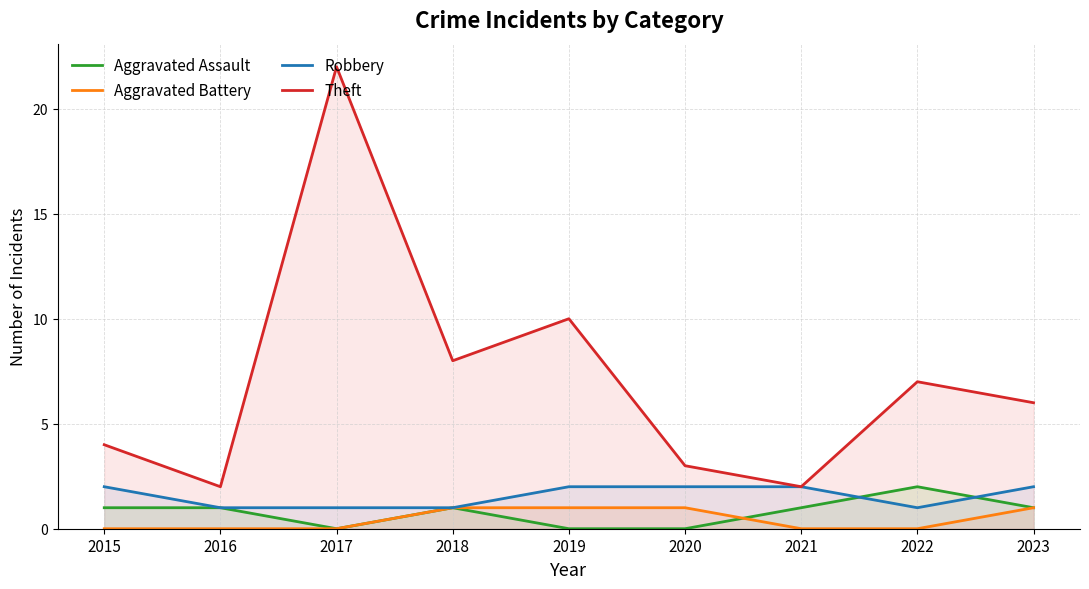

At which label does Robbery reach its minimum?

2016